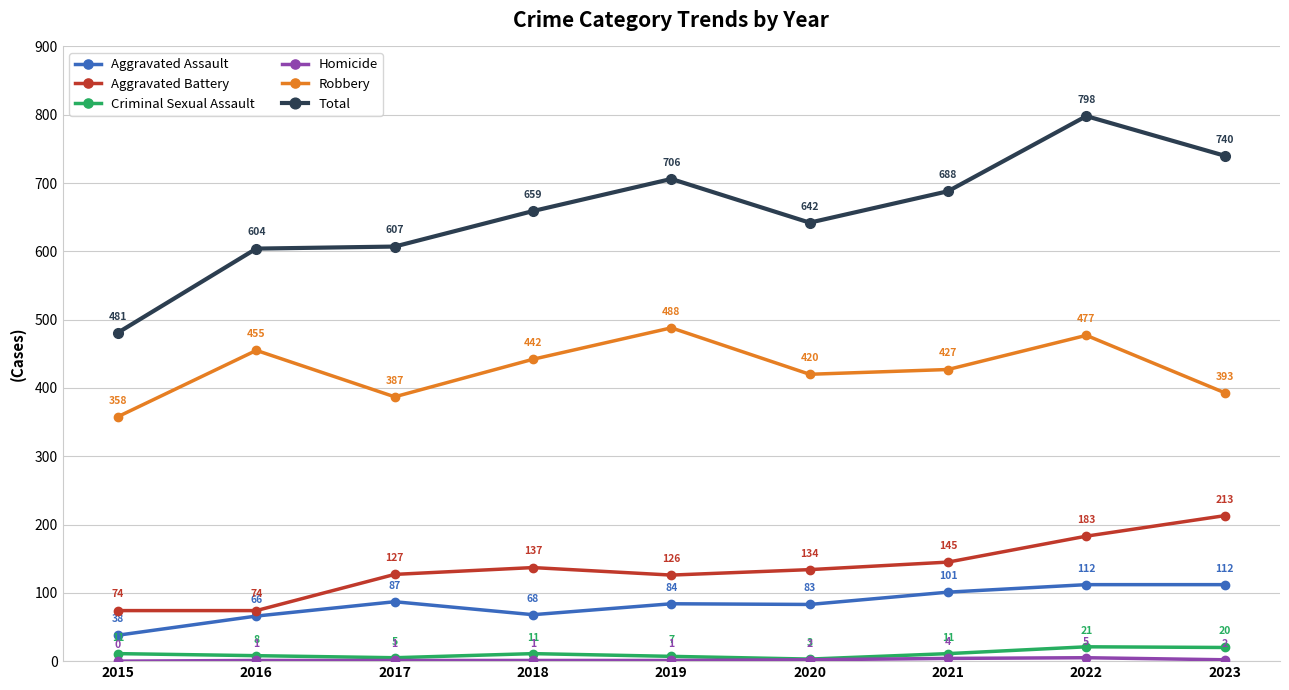

Is the value of Robbery at 2019 greater than the value of Aggravated Assault at 2023?

Yes